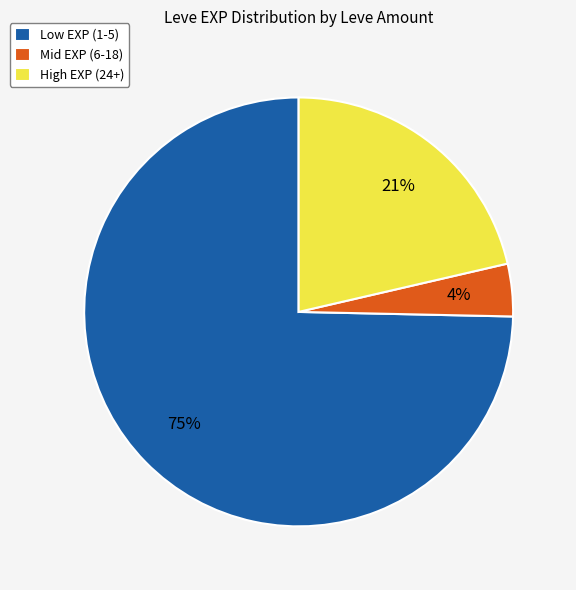

Is there a majority slice in this chart?

Yes